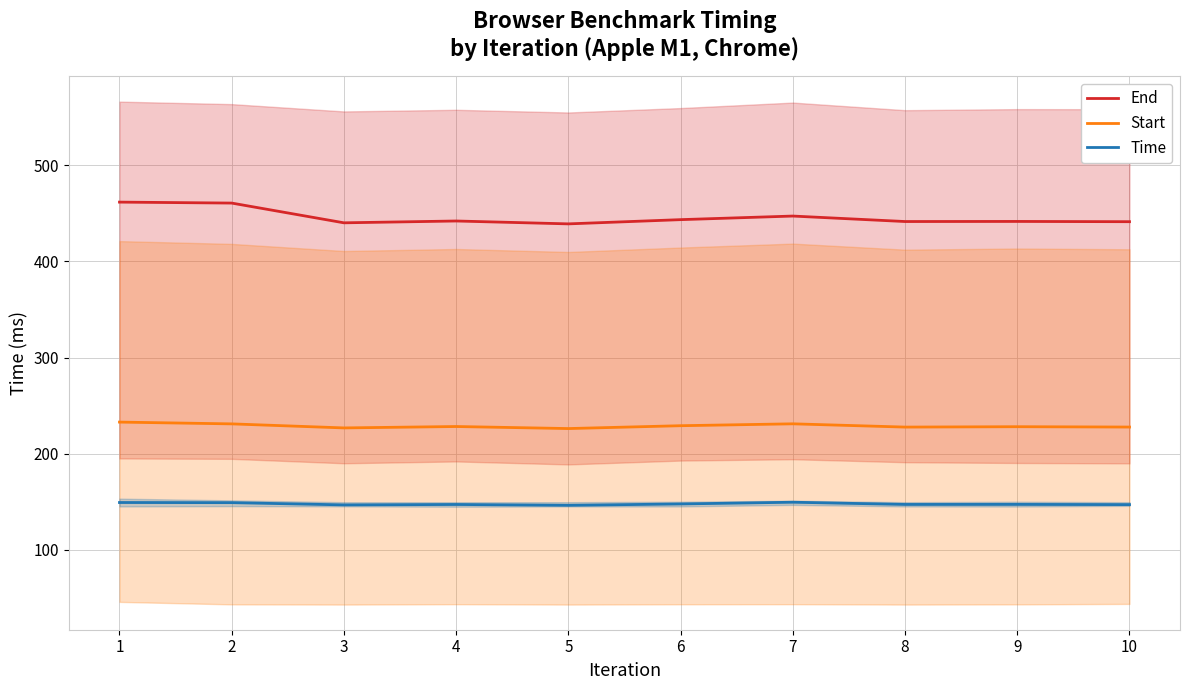

Rank the series at 1 from lowest to highest value.

Time, Start, End